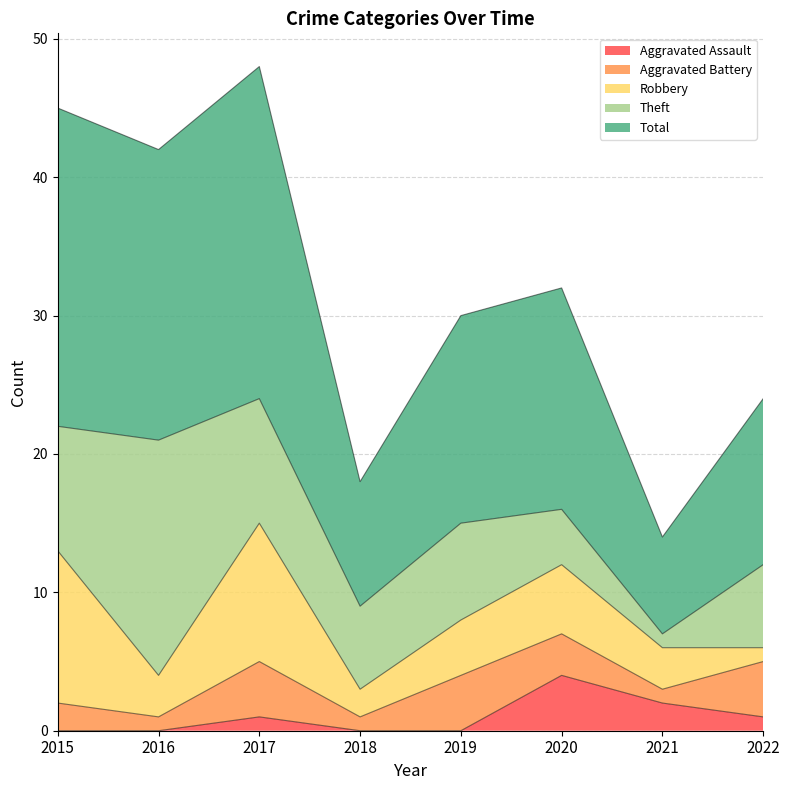

Does the chart have visible grid lines?

Yes